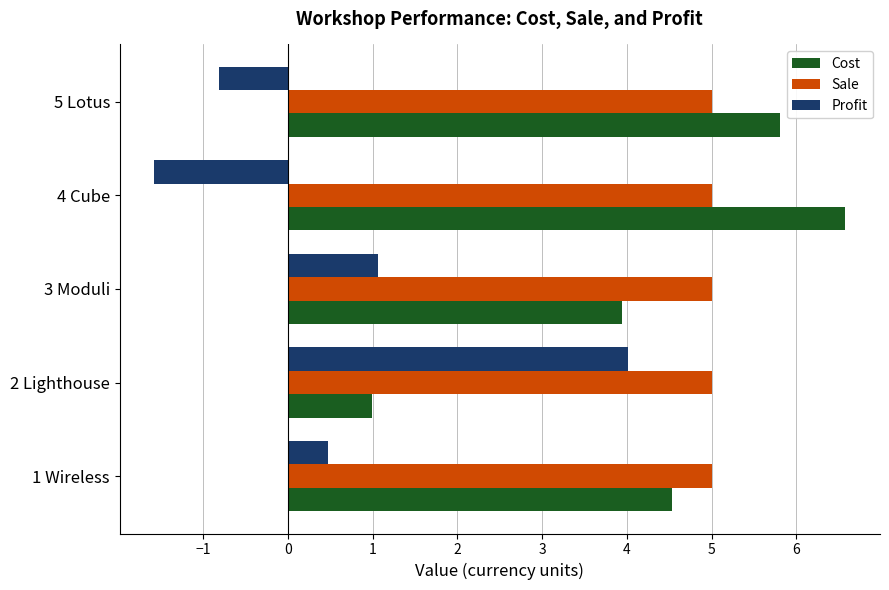

What is the minimum value shown in the chart?

-1.6